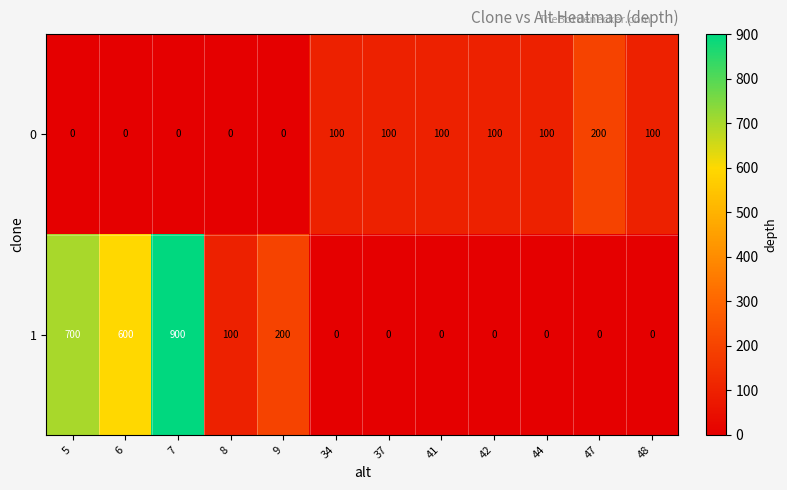

What is the difference between the 1 values at 47 and 7?

900